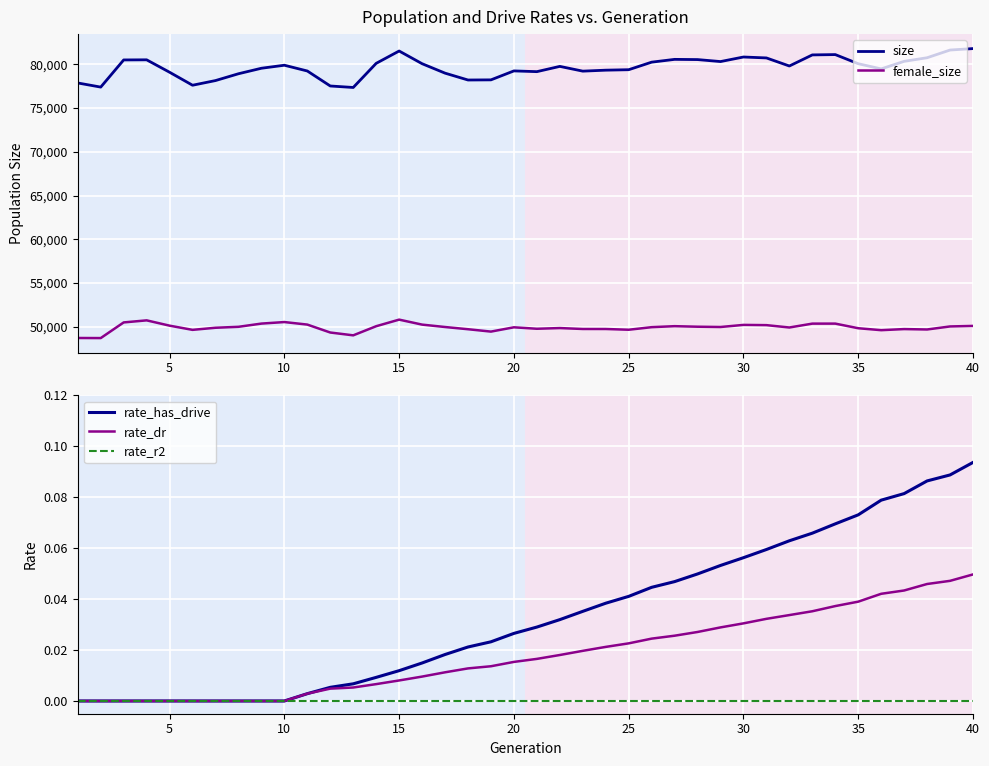

Which category has the highest value in the rate_dr series?

40